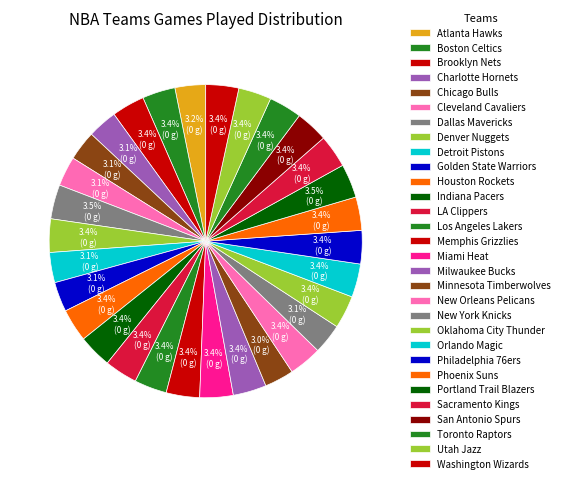

How many segments does this pie chart have?

30